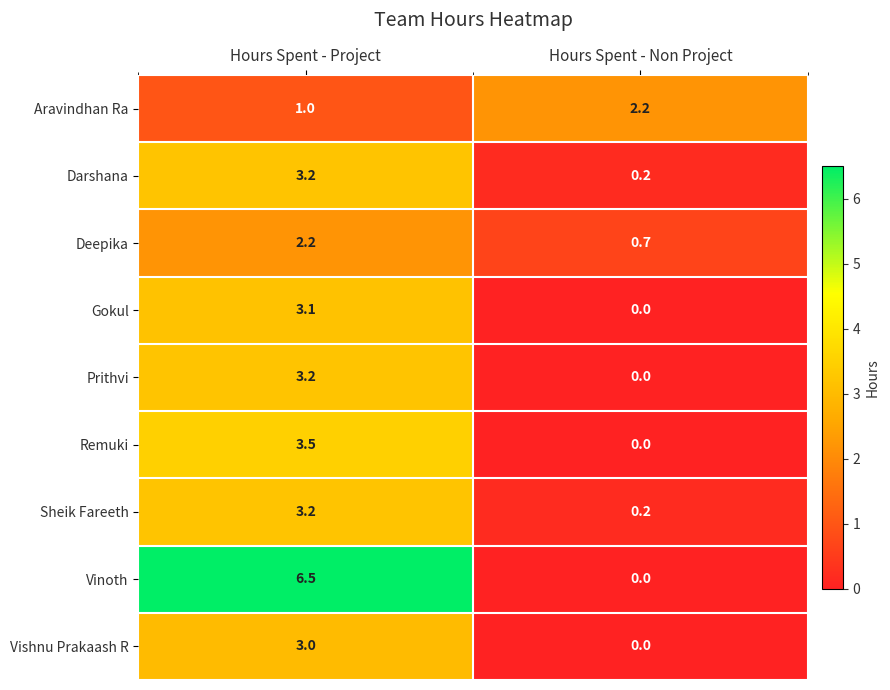

Reading left to right, what are all the values shown in this chart?

Aravindhan Ra: 1.0	2.2
Darshana: 3.2	0.2
Deepika: 2.2	0.7
Gokul: 3.1	0.0
Prithvi: 3.2	0.0
Remuki: 3.5	0.0
Sheik Fareeth: 3.2	0.2
Vinoth: 6.5	0.0
Vishnu Prakaash R: 3.0	0.0